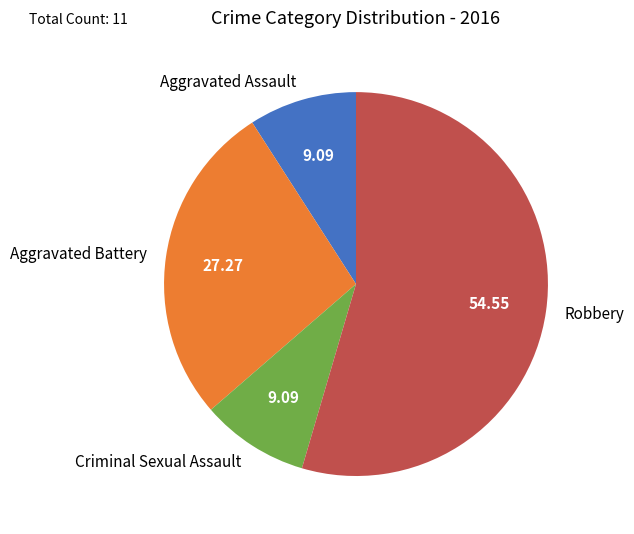

Which category accounts for the majority?

Robbery